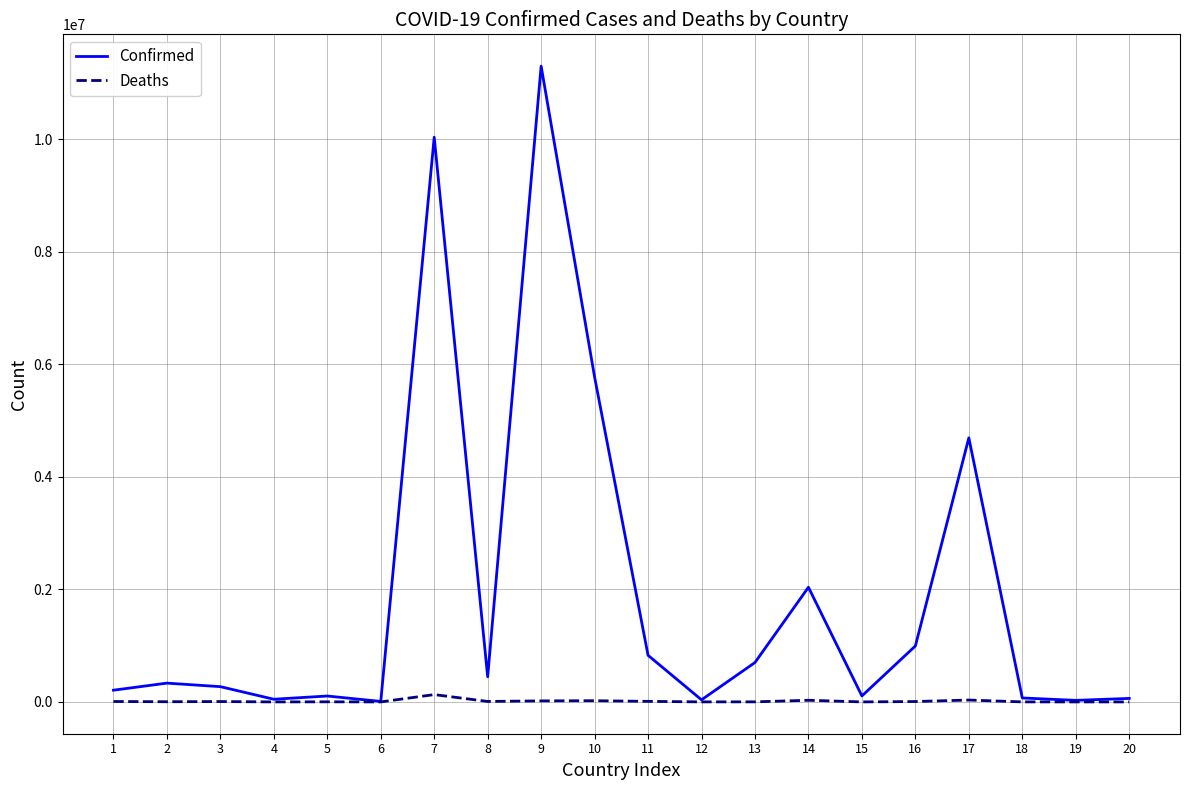

What is the maximum value for Confirmed?

11295446